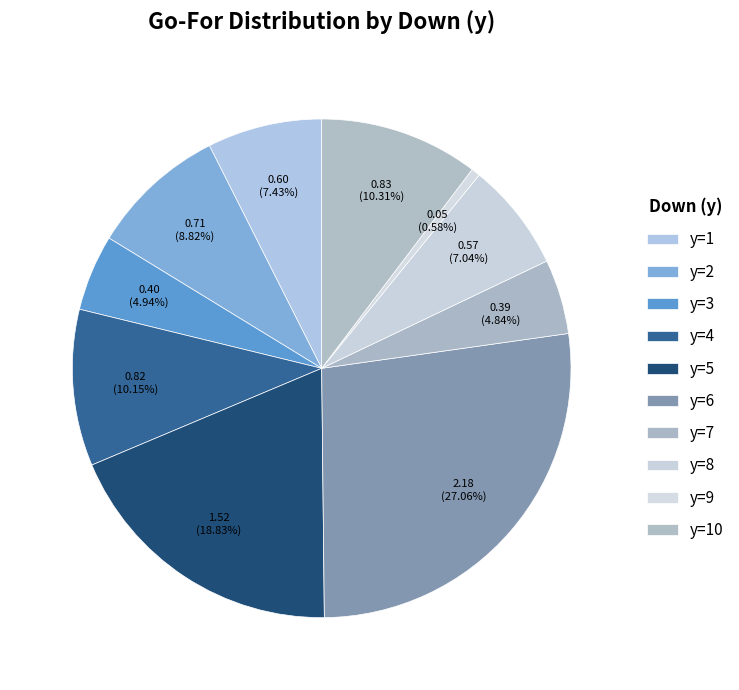

How many segments does this pie chart have?

10